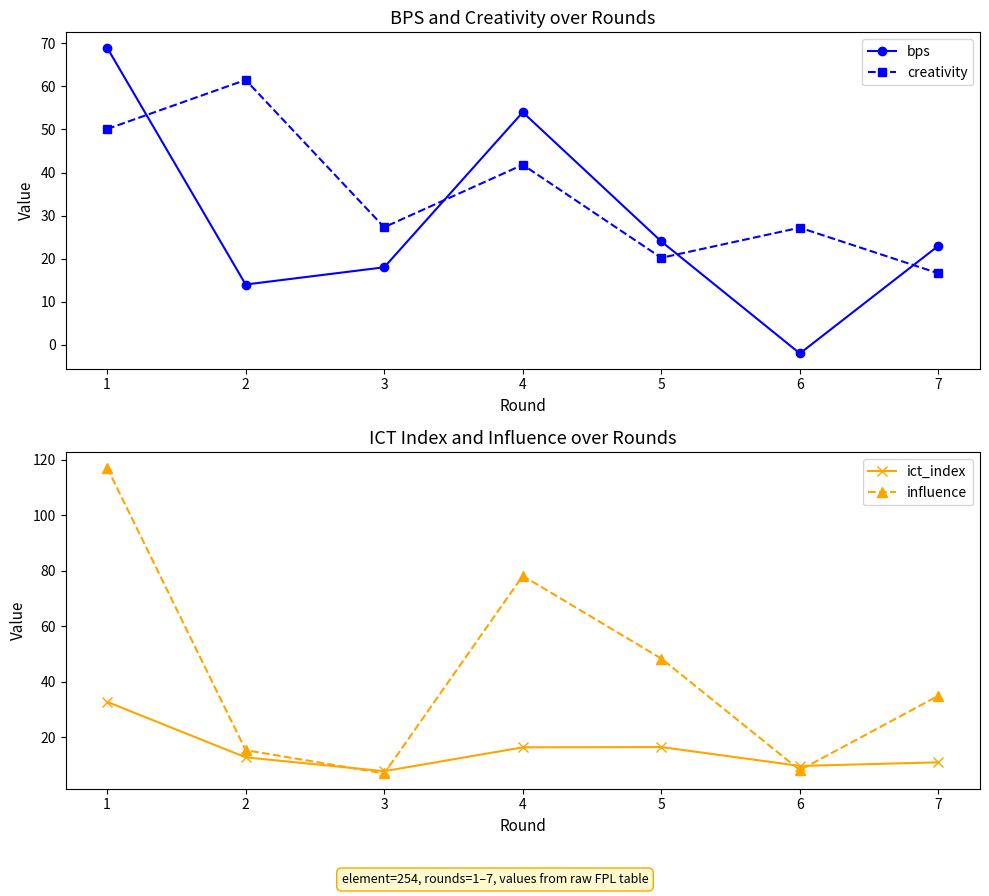

What is the smallest value displayed?

-2.0